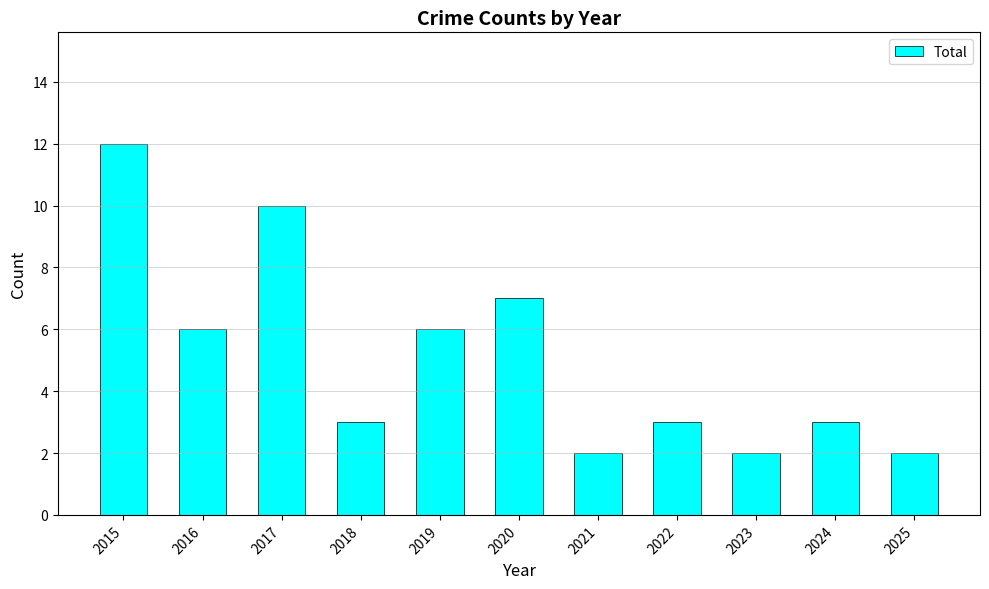

What is the sum of the values at 2025 and 2015?

14